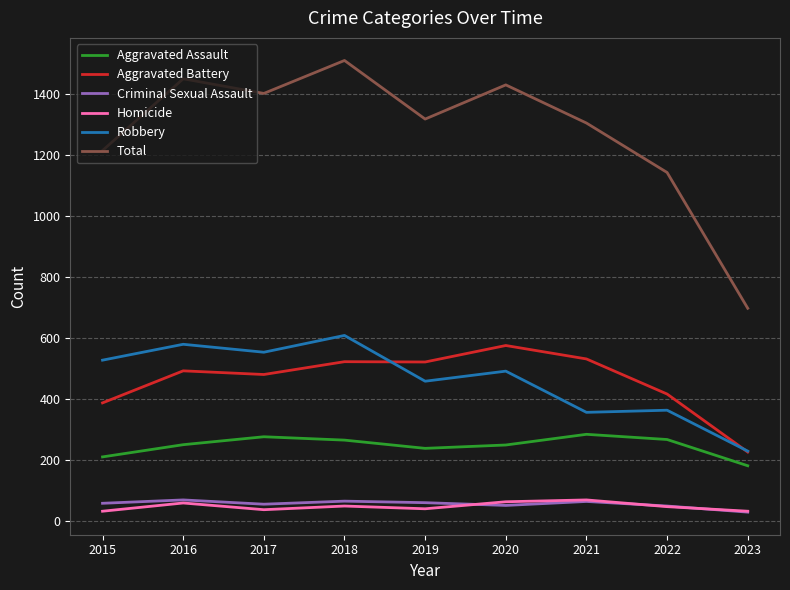

Which series has the largest total across all categories?

Total